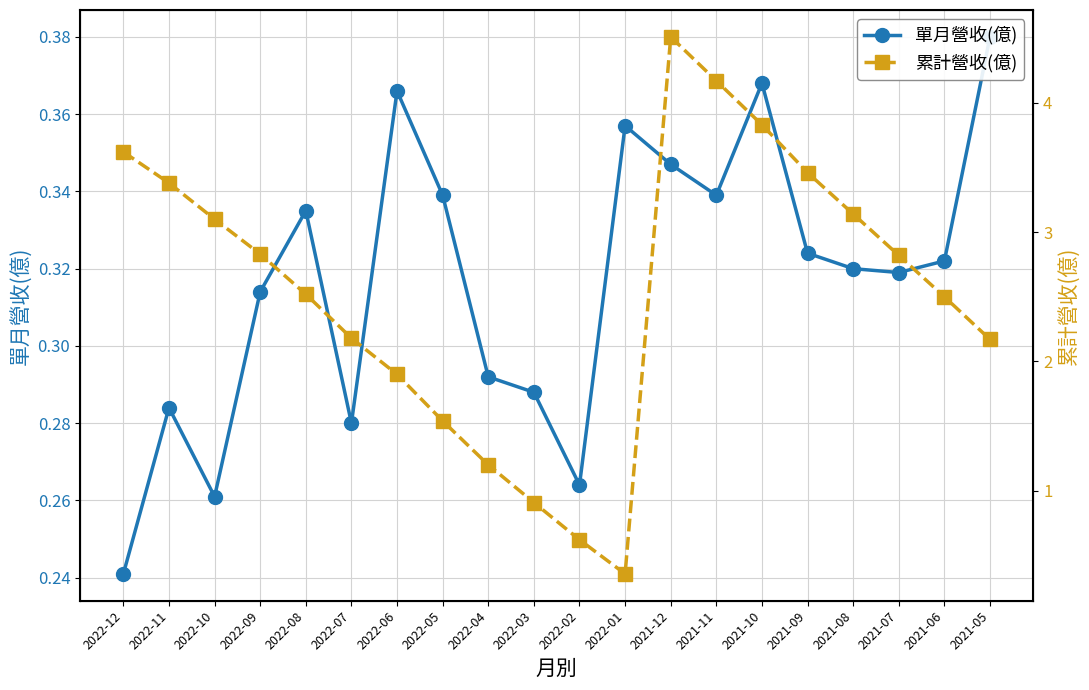

Count the number of categories in the chart.

20